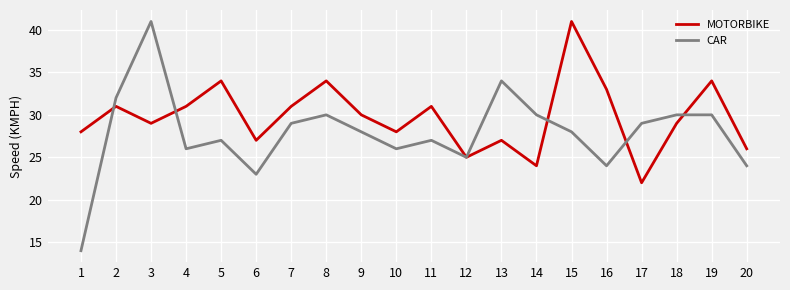

What is the total value across all series at 18?

59